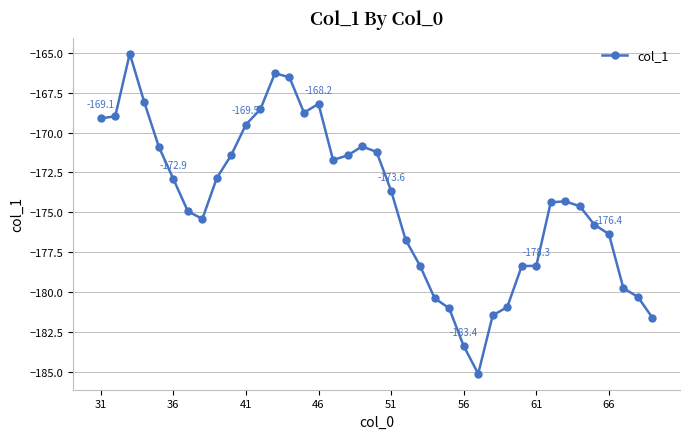

What is the greatest value displayed?

-165.1